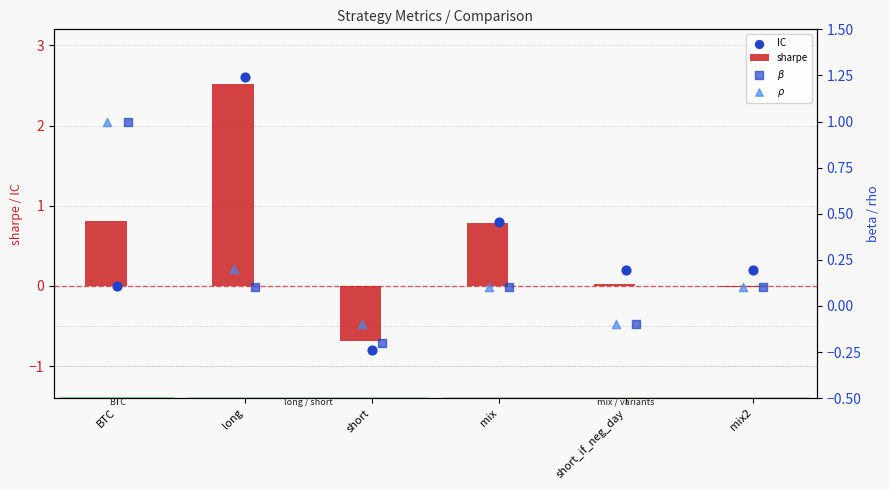

Which series contains the lowest Y value?

IC